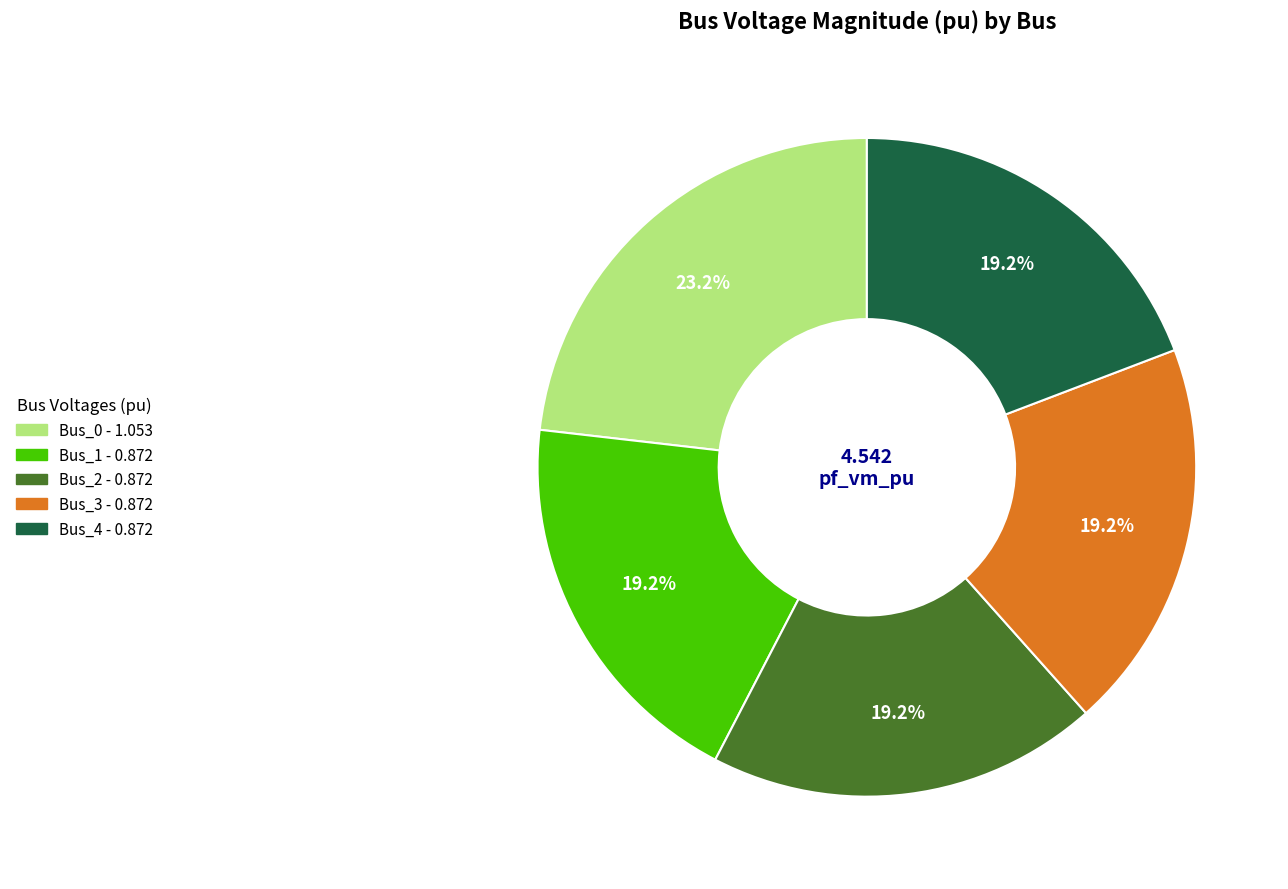

True or false: Bus_0 accounts for 38% of the total.

False